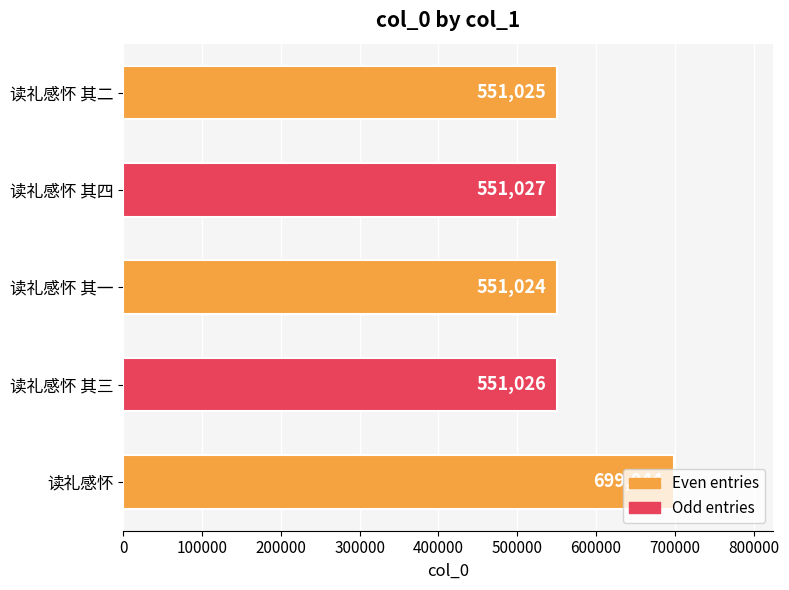

Which label corresponds to the smallest value in the chart?

读礼感怀 其一